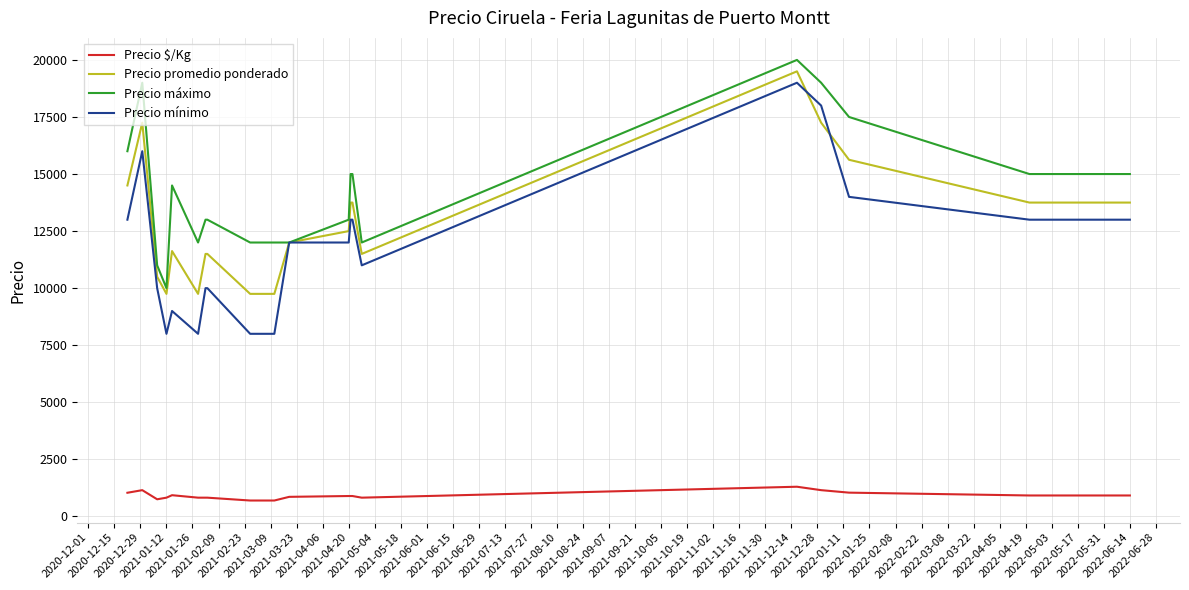

Which series has the largest total across all categories?

Precio máximo